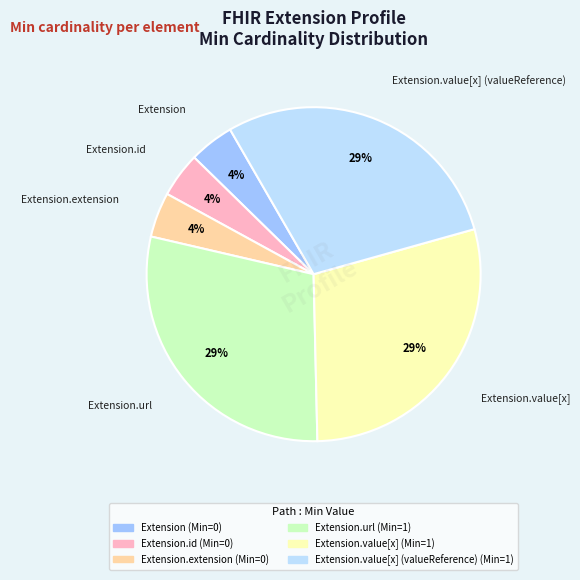

To the nearest percent, what is the difference between the largest and smallest slice percentages?

25%